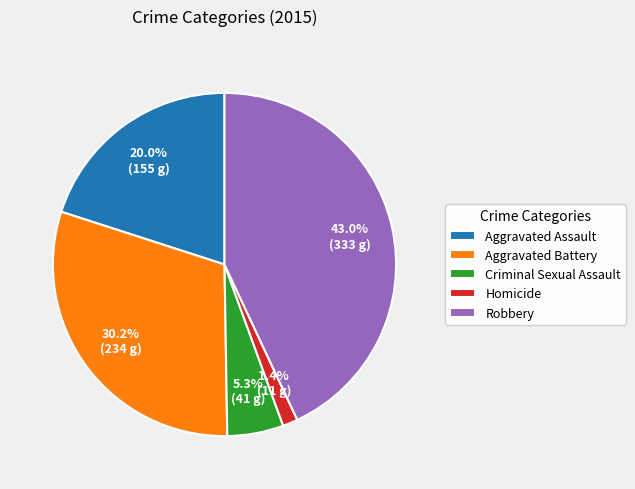

Which slice is the largest?

Robbery